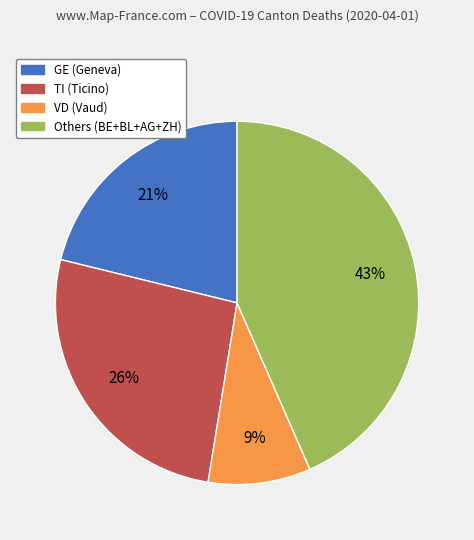

Does TI (Ticino) account for over 50% of the chart?

No